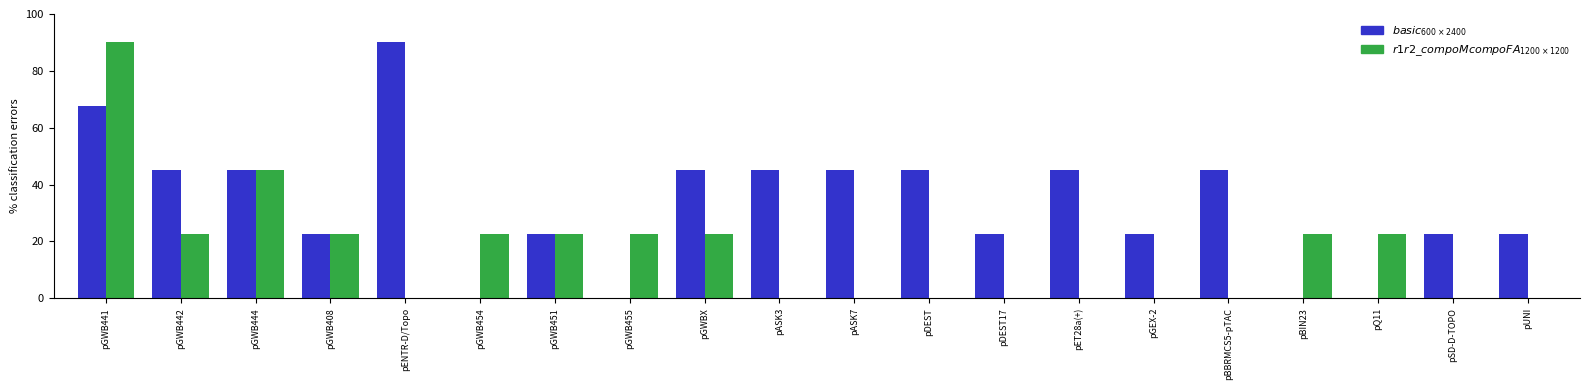

Are the bars grouped side by side (vs. stacked)?

Yes